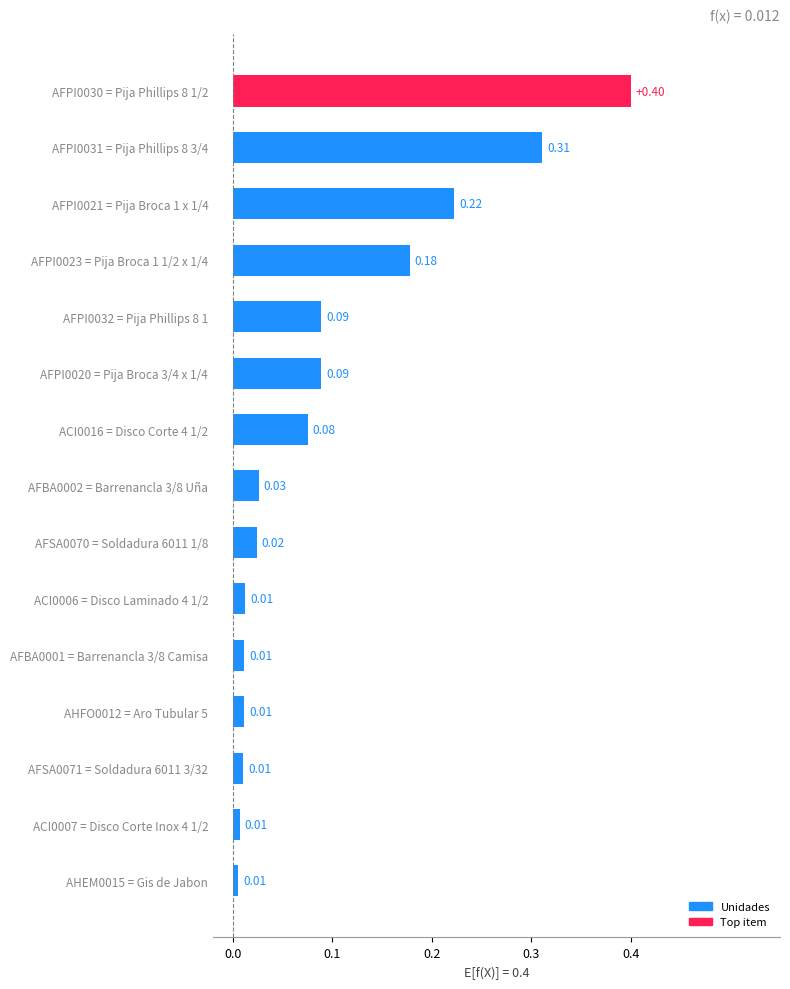

What is the difference between the maximum and minimum values?

0.4